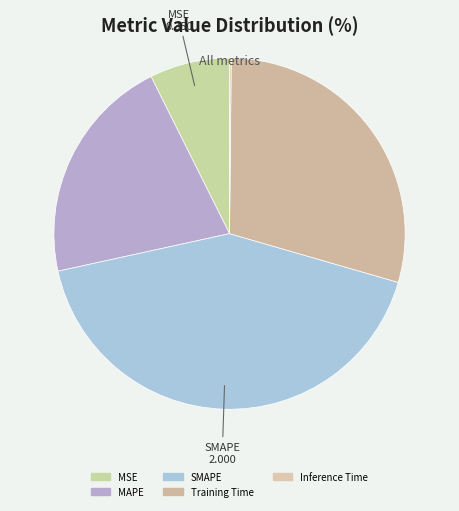

To the nearest percent, what is the combined percentage of Inference Time and MSE?

8%